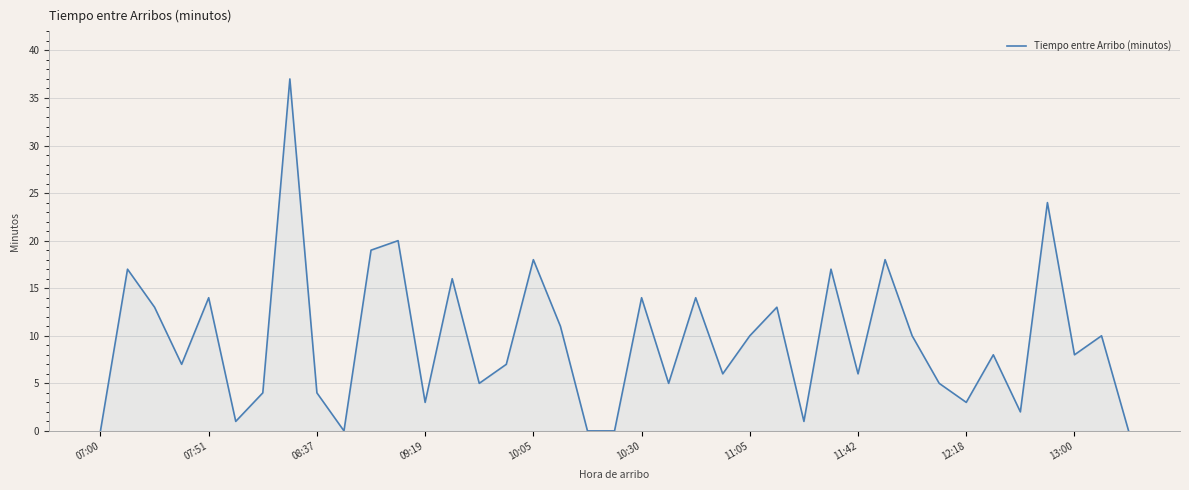

What is the difference between the maximum and minimum values?

37